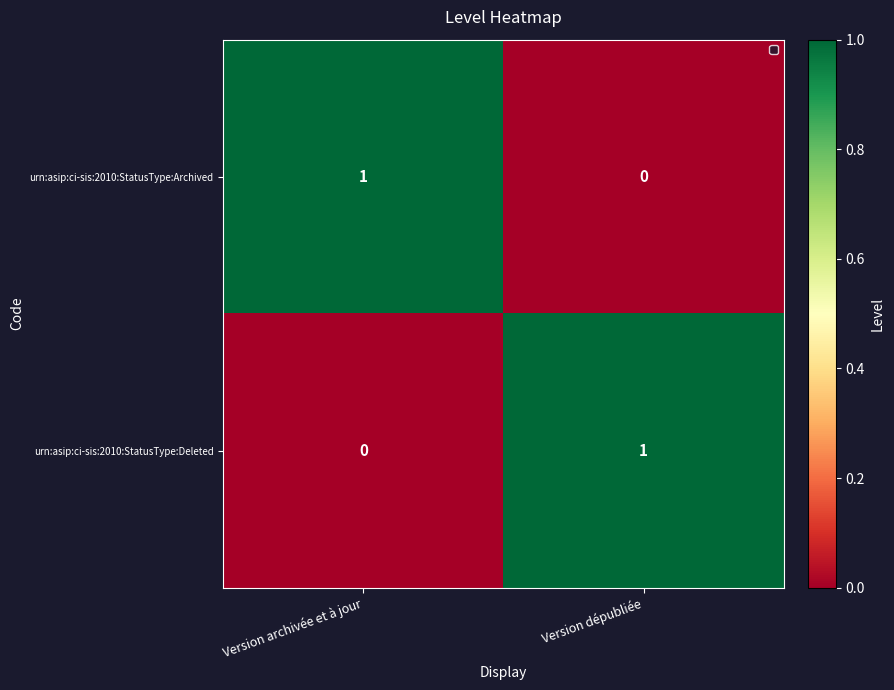

Rank the series at Version archivée et à jour from lowest to highest value.

urn:asip:ci-sis:2010:StatusType:Deleted, urn:asip:ci-sis:2010:StatusType:Archived